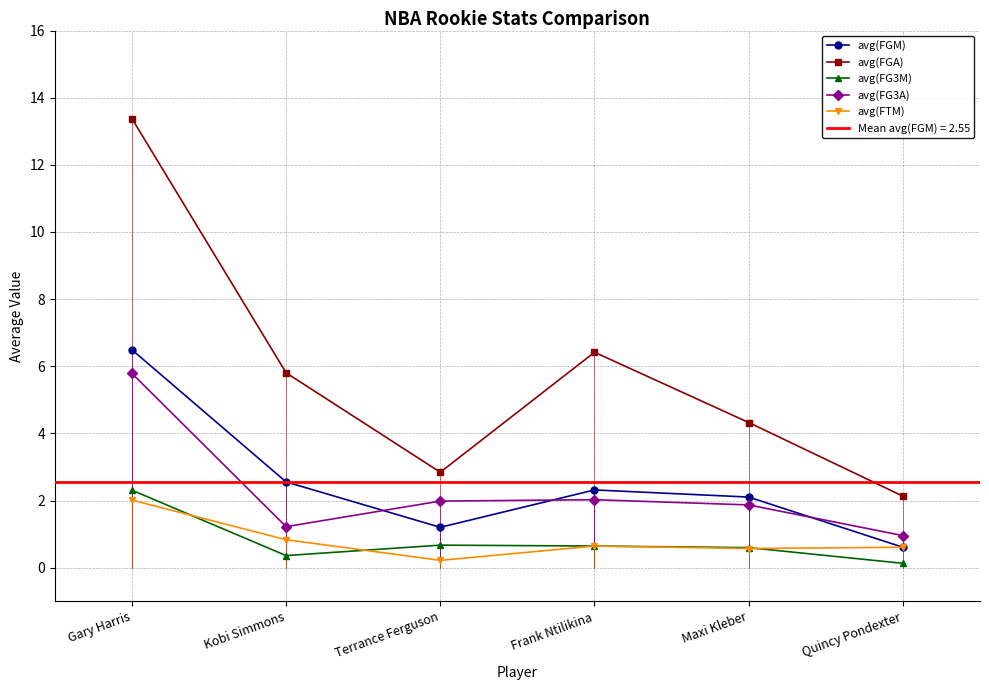

What are all the series names shown in the legend?

avg(FGM), avg(FGA), avg(FG3M), avg(FG3A), avg(FTM)